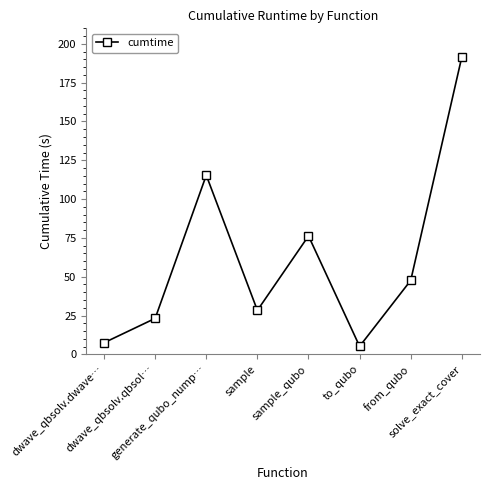

What is the average value?

61.9